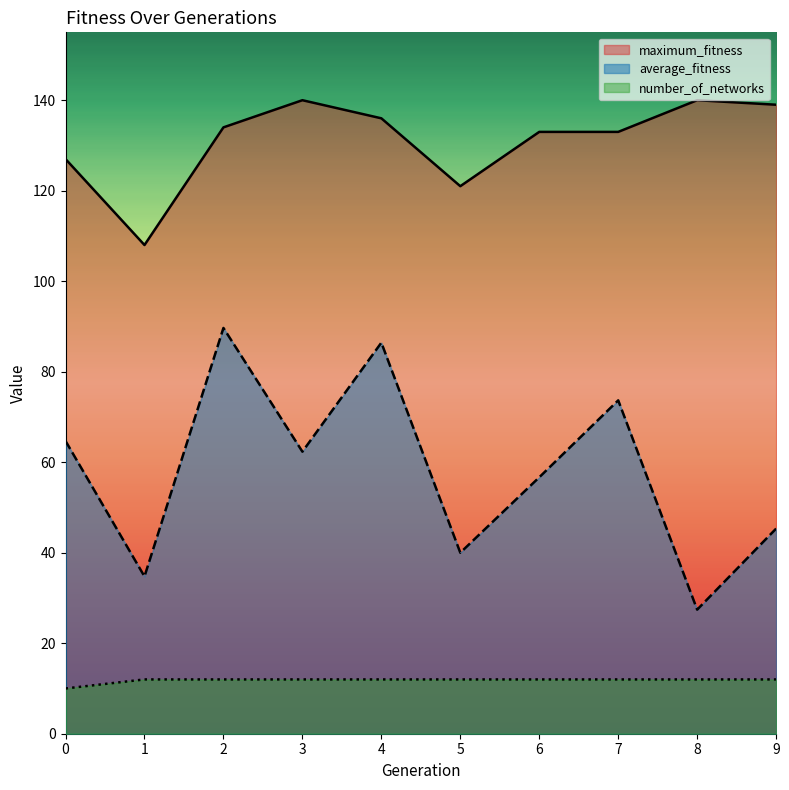

Is the value of number_of_networks at 9 greater than the value of maximum_fitness at 9?

No